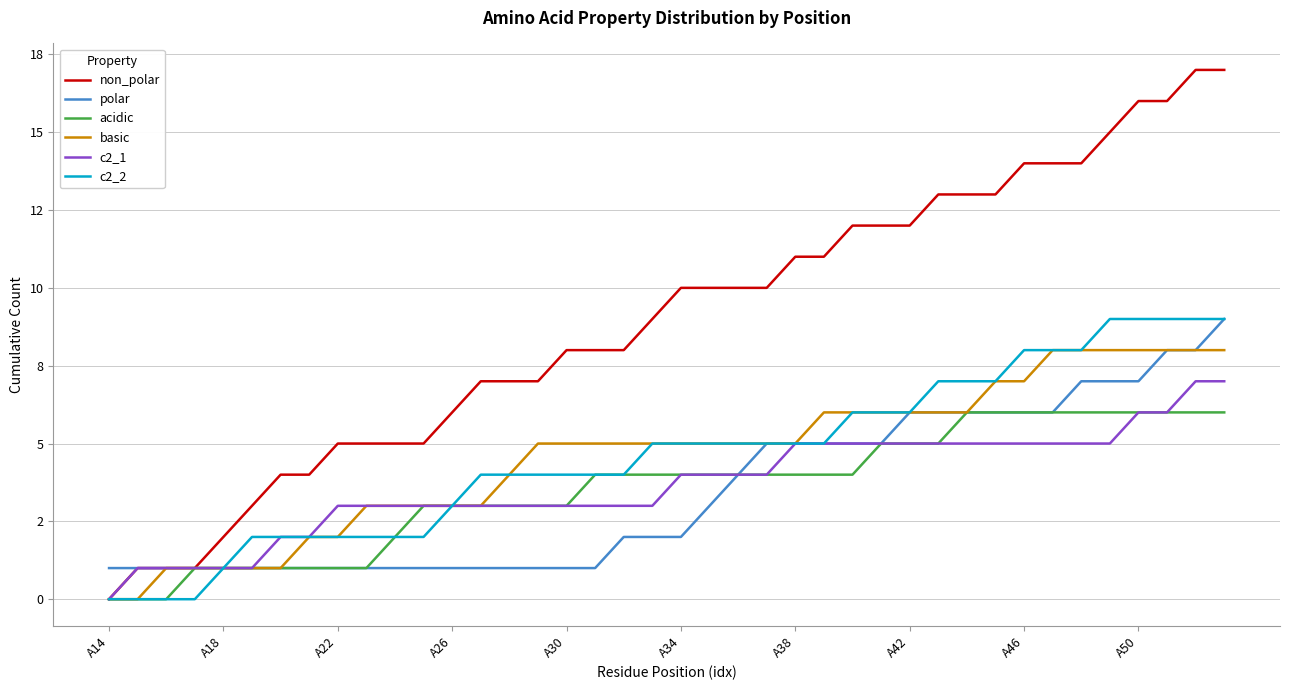

What is the value of the basic point at the 23rd from the left?

5